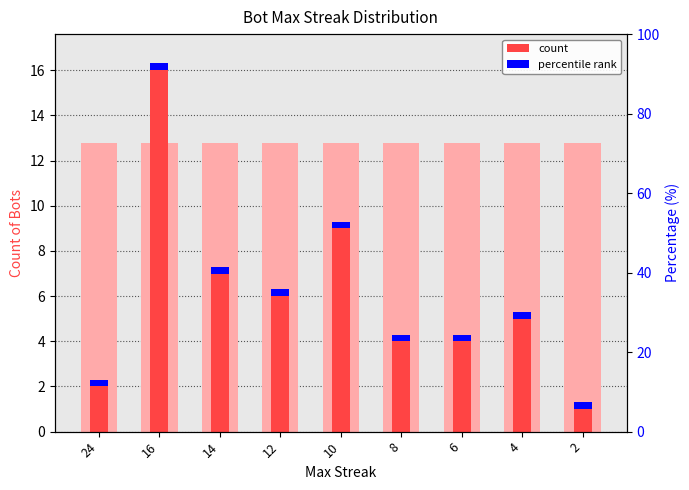

True or false: the data shows 6 at 12.

True